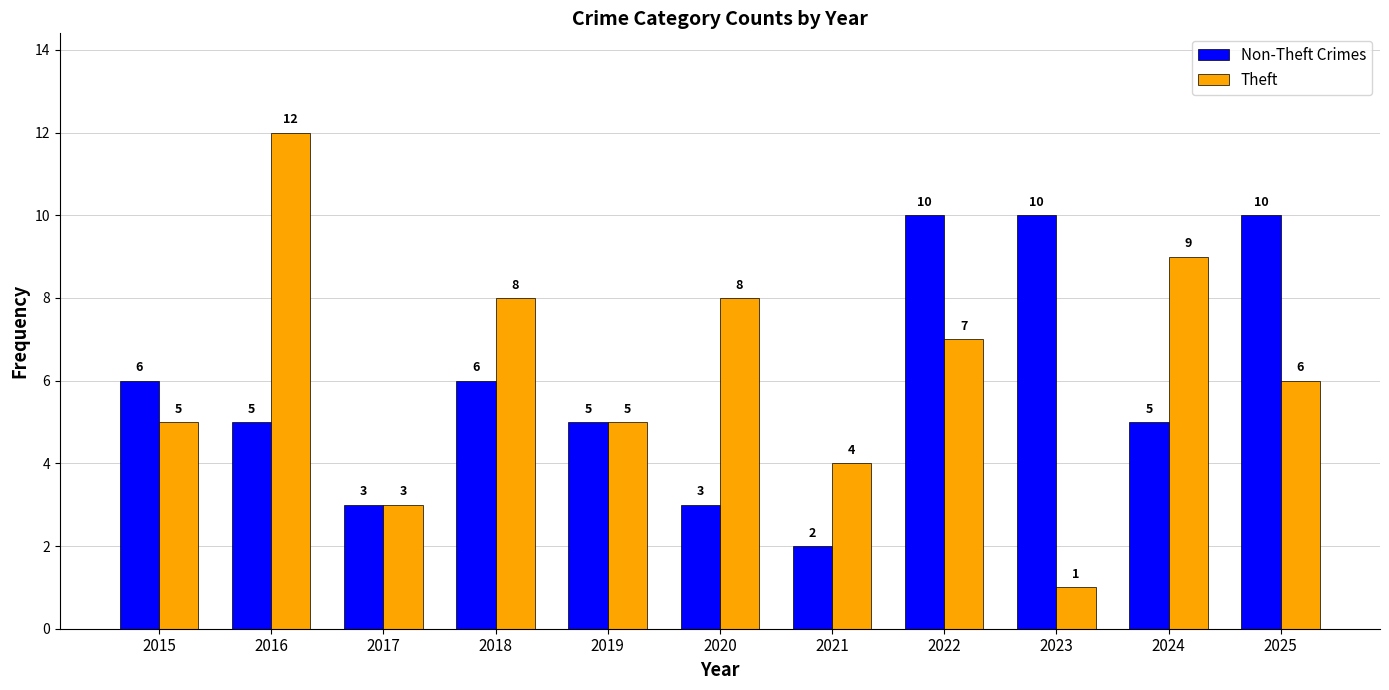

What are all the series names shown in the legend?

Non-Theft Crimes, Theft